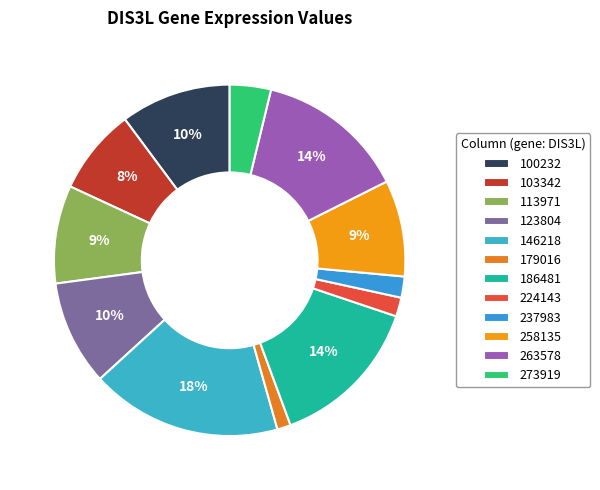

True or false: 100232 accounts for 3% of the total.

False